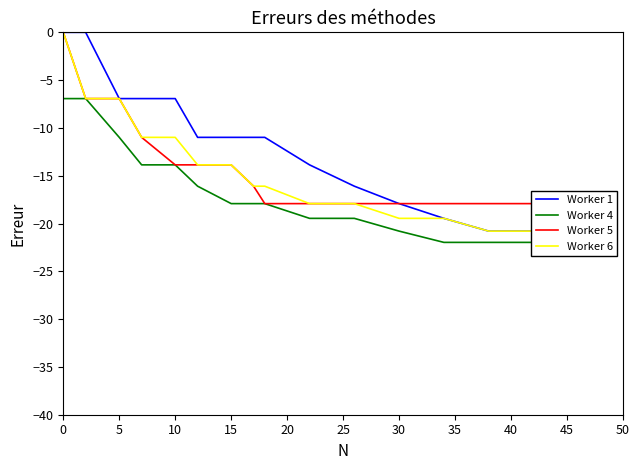

What are all the series names shown in the legend?

Worker 1, Worker 4, Worker 5, Worker 6